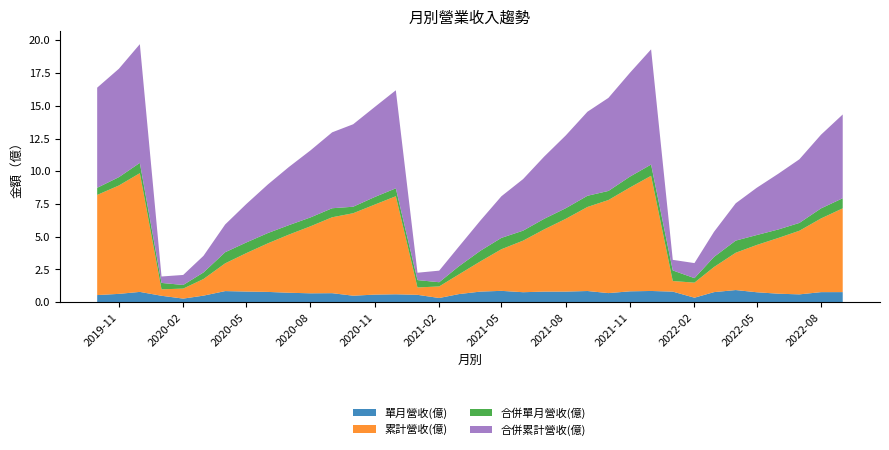

Reading left to right, what are all the values shown in this chart?

單月營收(億): 0.5	0.6	0.8	0.5	0.3	0.5	0.8	0.8	0.8	0.7	0.7	0.7	0.5	0.6	0.6	0.6	0.3	0.6	0.8	0.9	0.8	0.8	0.8	0.9	0.7	0.8	0.9	0.8	0.3	0.8	0.9	0.8	0.6	0.6	0.8	0.8
累計營收(億): 7.7	8.3	9.1	0.5	0.8	1.3	2.1	2.9	3.7	4.4	5.1	5.8	6.3	6.9	7.5	0.6	0.9	1.5	2.3	3.2	3.9	4.8	5.6	6.4	7.1	7.9	8.8	0.8	1.1	1.9	2.9	3.6	4.3	4.9	5.6	6.4
合併單月營收(億): 0.5	0.6	0.8	0.5	0.3	0.5	0.8	0.8	0.8	0.7	0.7	0.7	0.5	0.6	0.6	0.6	0.3	0.6	0.8	0.9	0.8	0.8	0.8	0.9	0.7	0.8	0.9	0.8	0.3	0.8	0.9	0.8	0.6	0.6	0.8	0.8
合併累計營收(億): 7.7	8.3	9.1	0.5	0.8	1.3	2.1	2.9	3.7	4.4	5.1	5.8	6.3	6.9	7.5	0.6	0.9	1.5	2.3	3.2	3.9	4.8	5.6	6.4	7.1	7.9	8.8	0.8	1.1	1.9	2.9	3.6	4.3	4.9	5.6	6.4